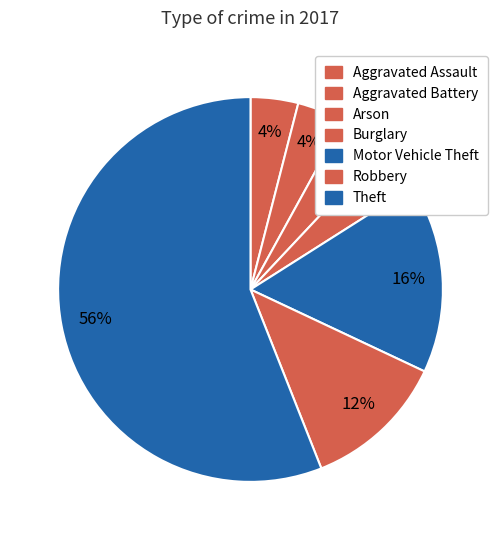

How many segments does this pie chart have?

7